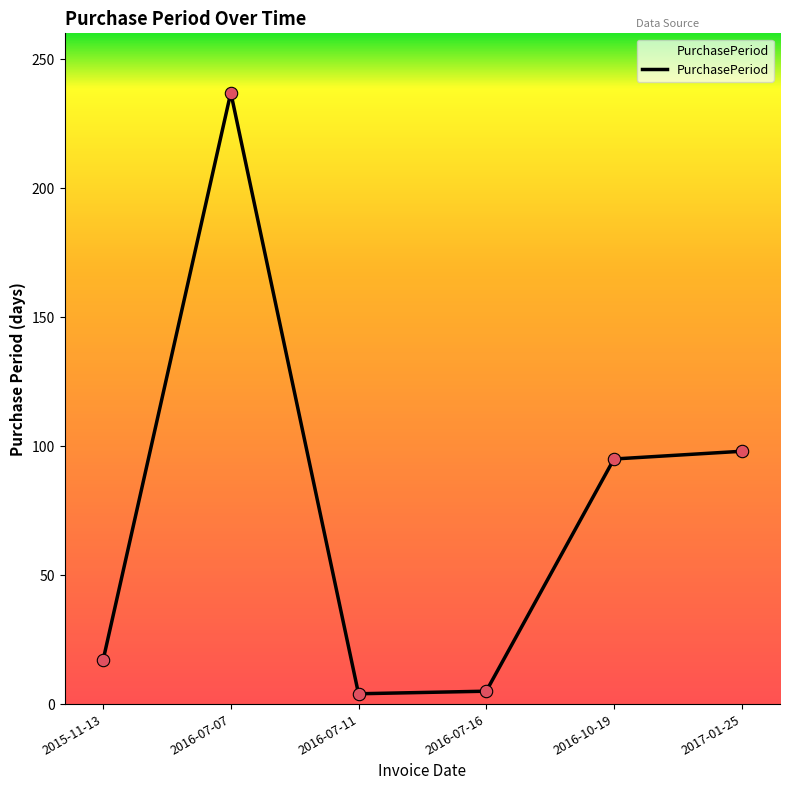

What is the change in value from 2016-07-07 to 2016-07-16?

-232